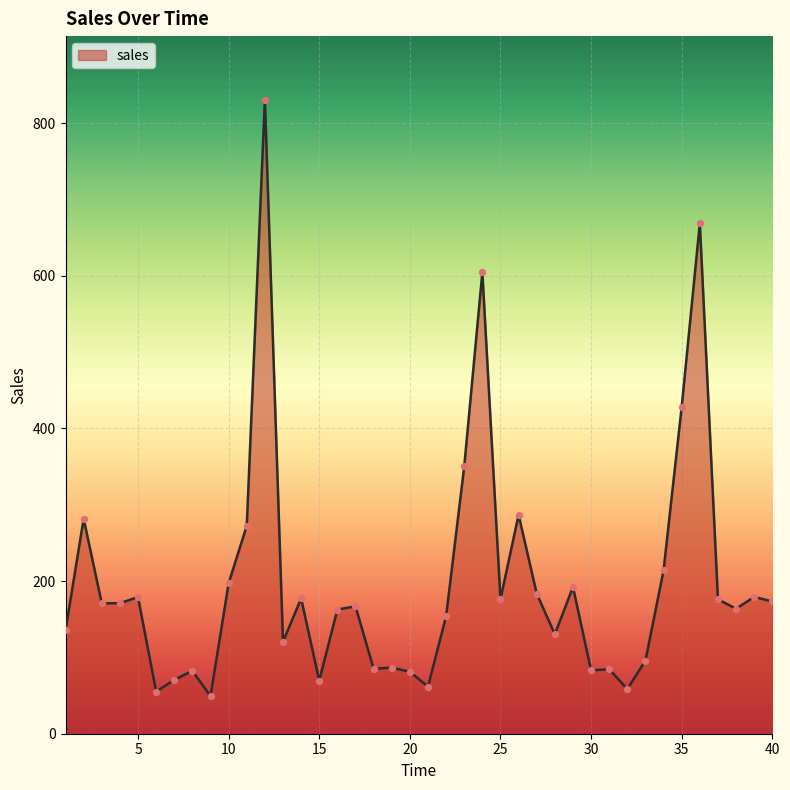

What is the smallest value displayed?

49.1